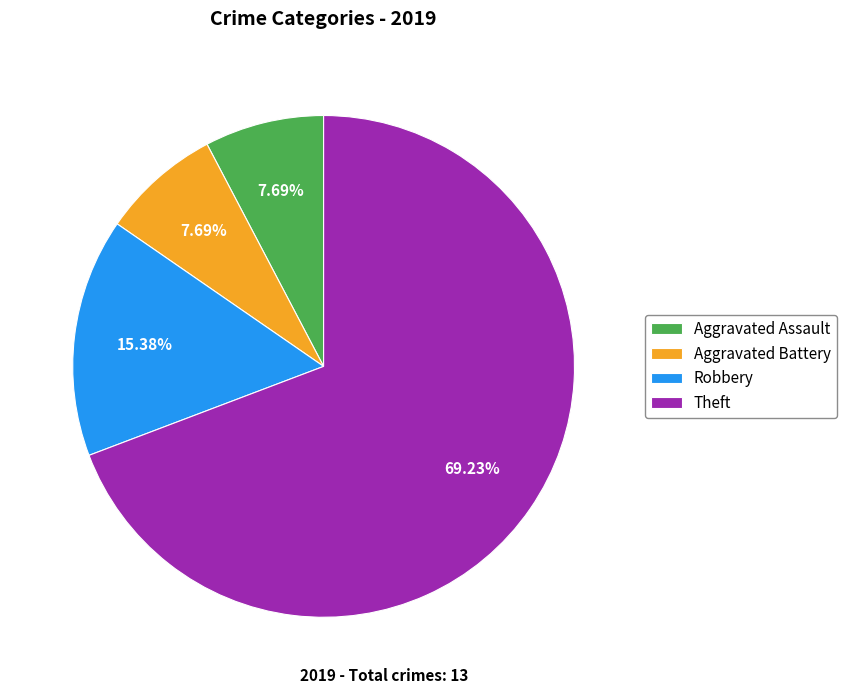

What percentage is NOT represented by Aggravated Battery?

92.3%